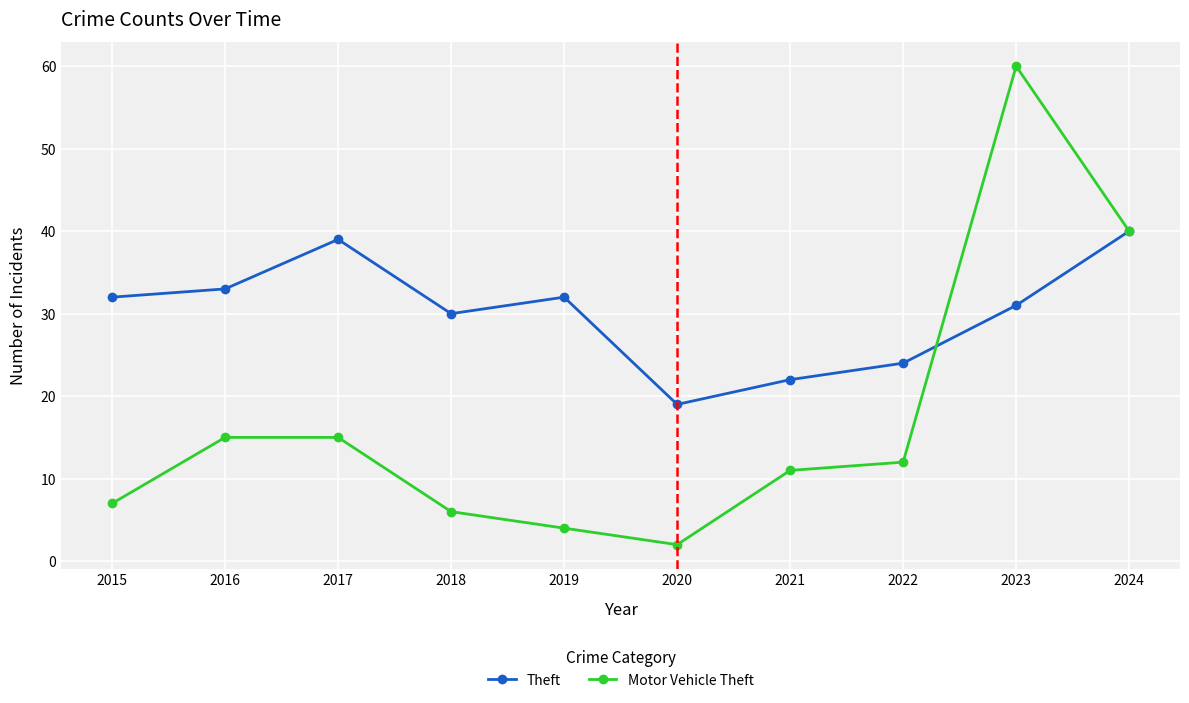

In Theft, how many points are higher than both neighbors (excluding endpoints)?

2